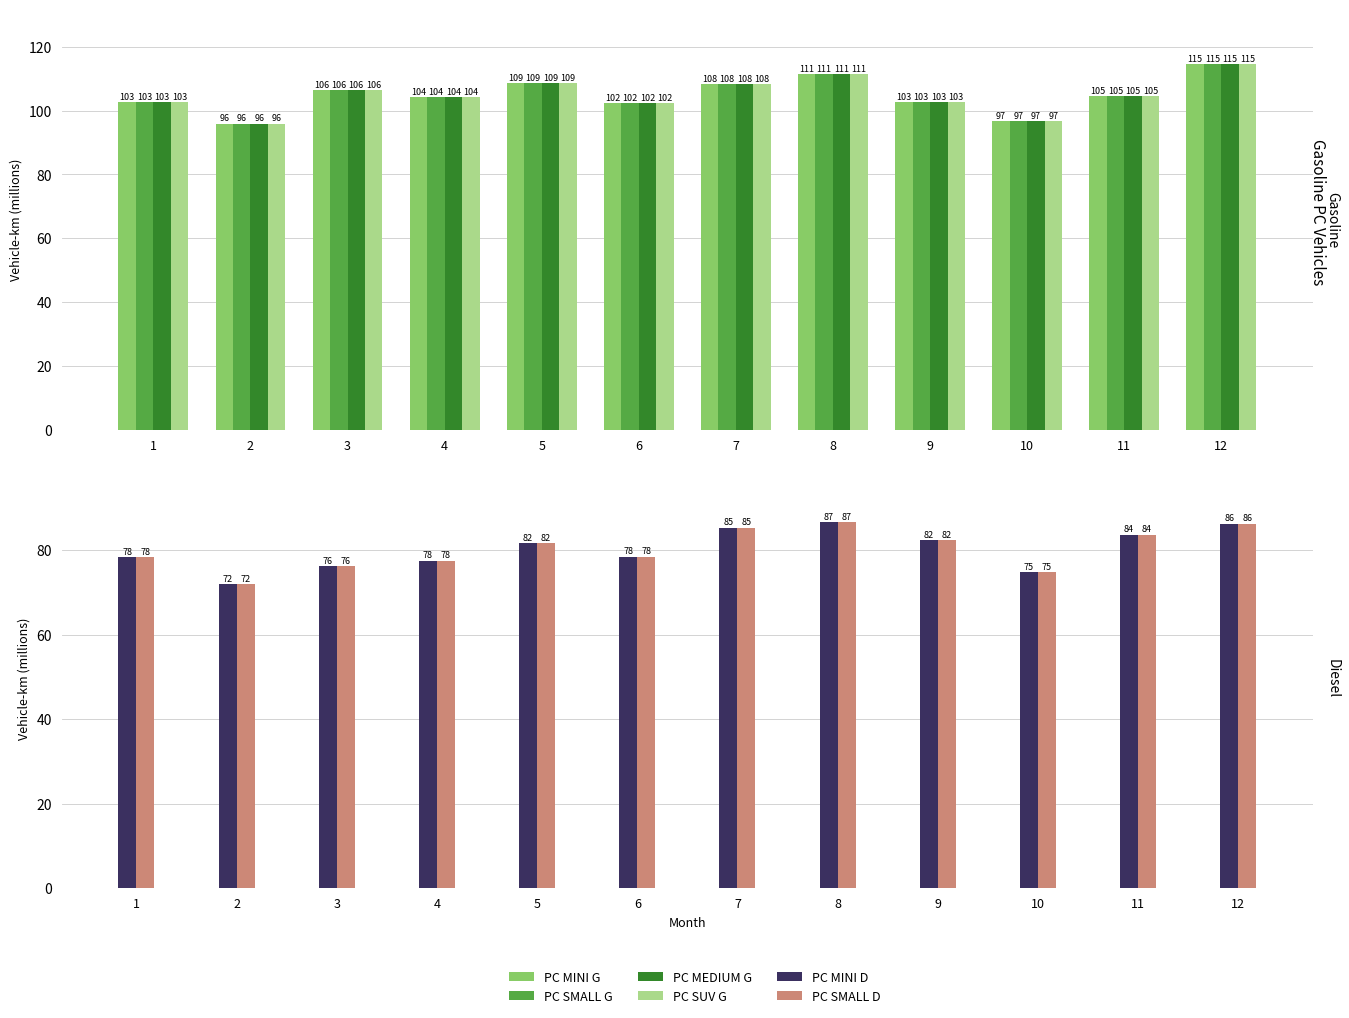

What is the sum of the PC MINI G values at 11 and 12?

219.2